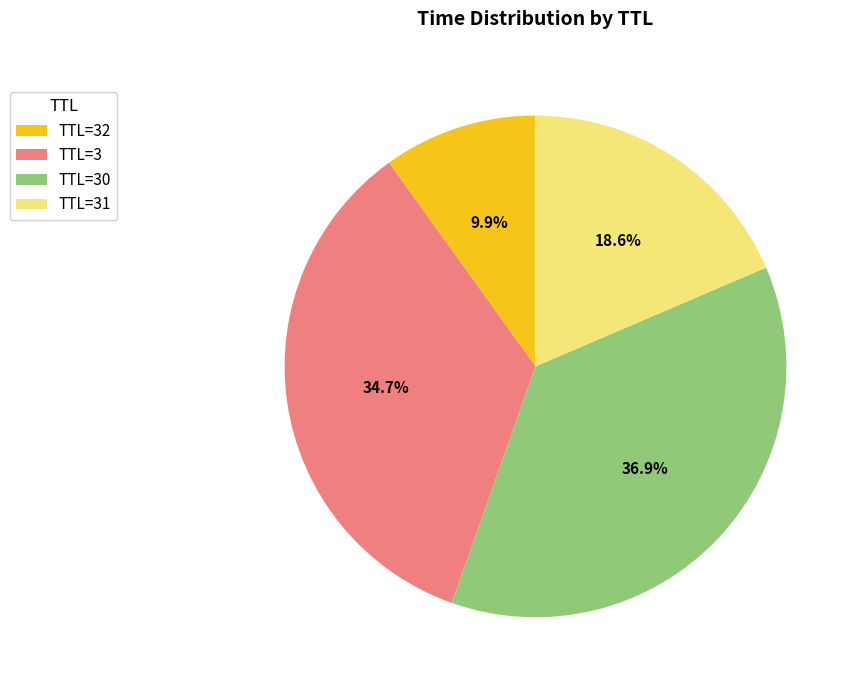

Which slice is the smallest?

TTL=32